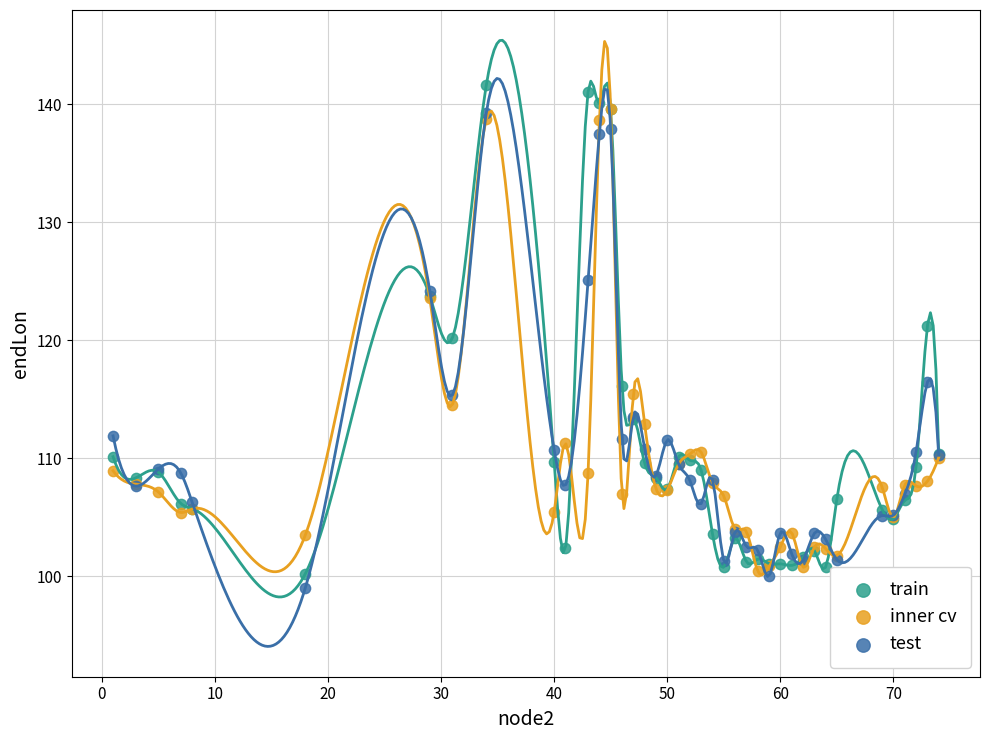

In the inner cv series, what Y value is closest to 119?

115.4